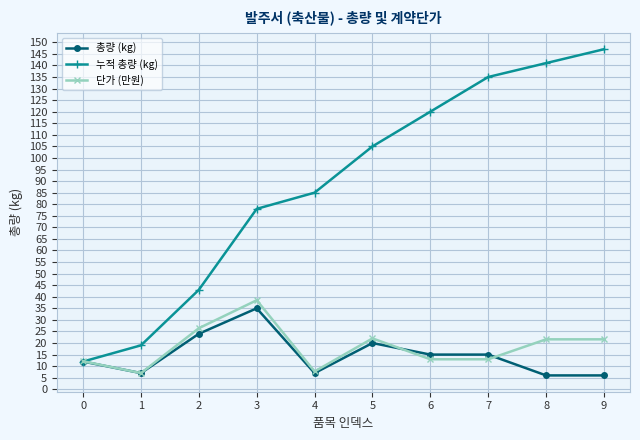

At which label does 총량 (kg) first exceed 15?

2